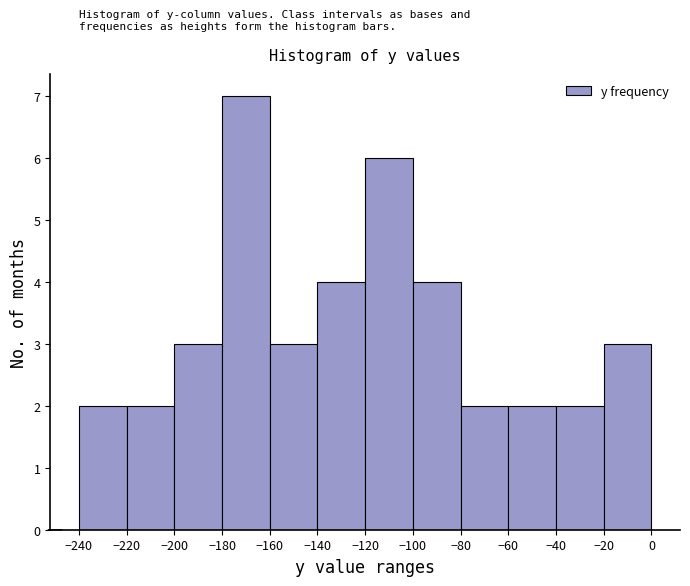

Reading left to right, list every bar in this chart as the range it spans on the x-axis followed by its height. The values are not printed on the chart, so give them approximately, as read against the axis.

-240 to -220: 2
-220 to -200: 2
-200 to -180: 3
-180 to -160: 7
-160 to -140: 3
-140 to -120: 4
-120 to -100: 6
-100 to -80: 4
-80 to -60: 2
-60 to -40: 2
-40 to -20: 2
-20 to 0: 3